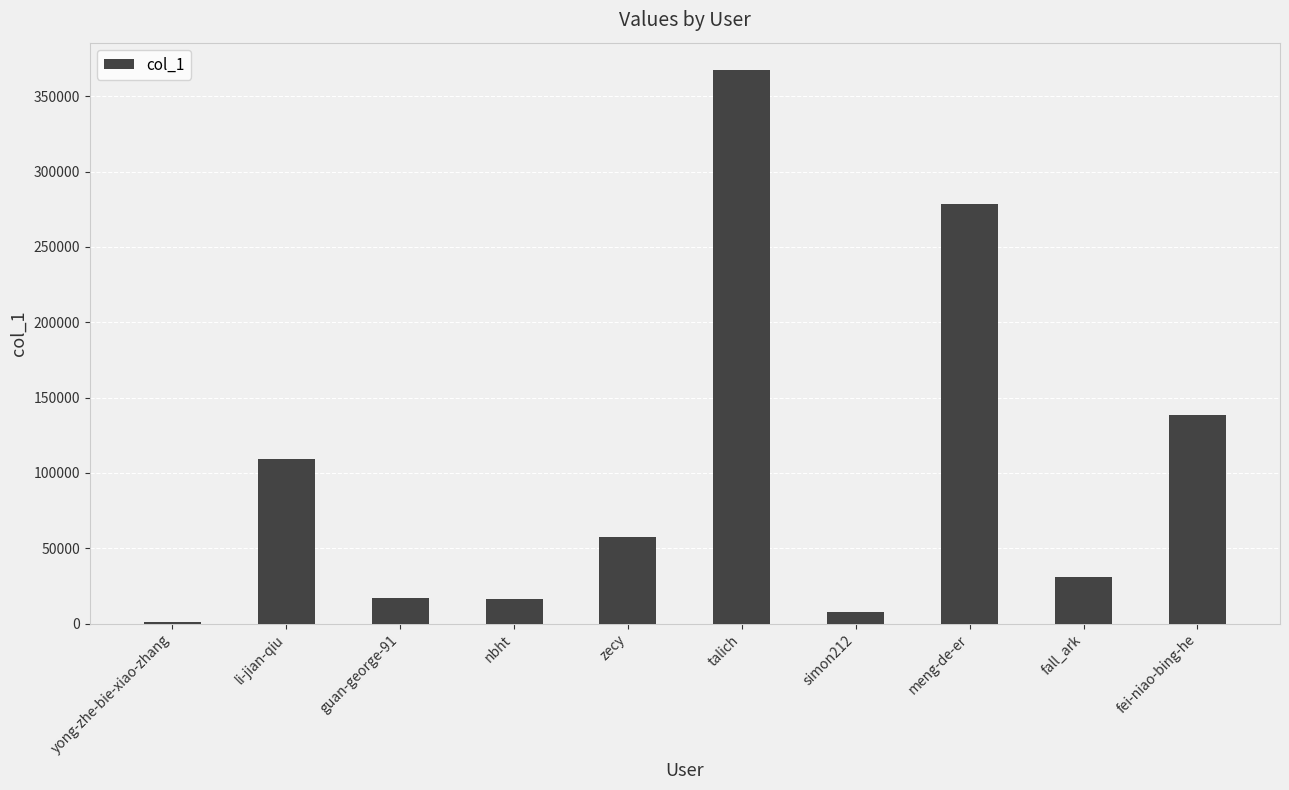

What is the maximum value shown in the chart?

367199